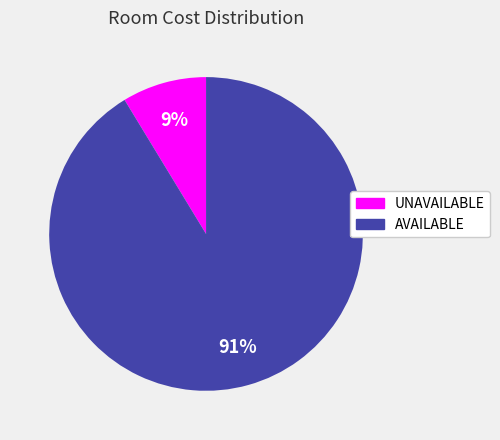

Does any single category account for the majority?

Yes